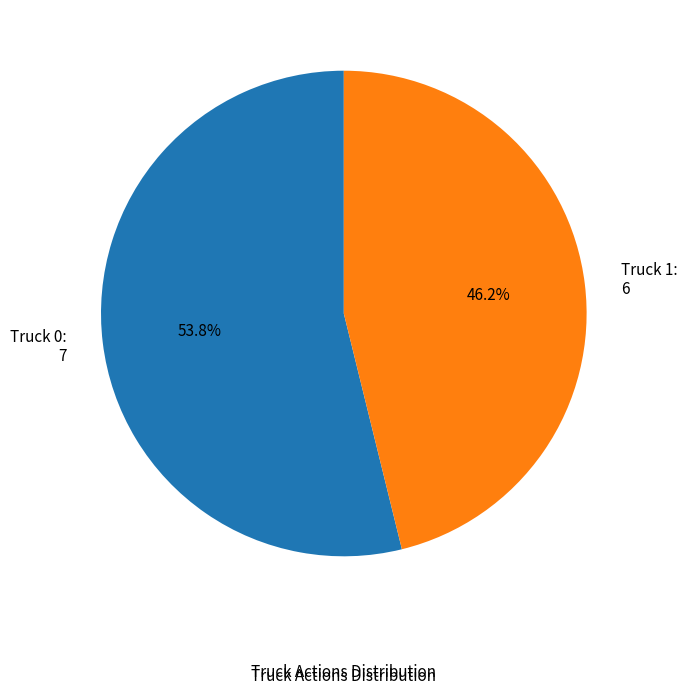

Which category has the biggest portion of the pie?

Truck 0